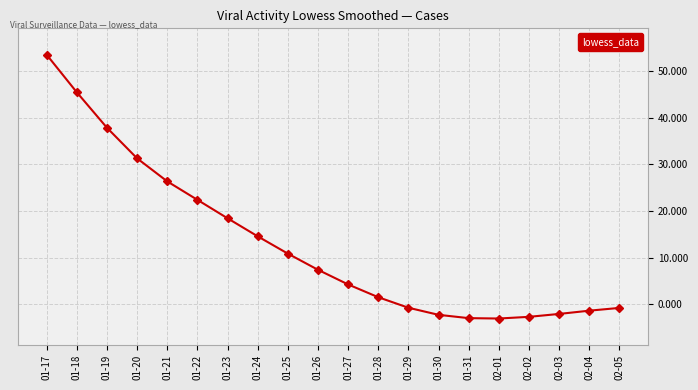

What is the value of the 14th point from the left?

-2.3